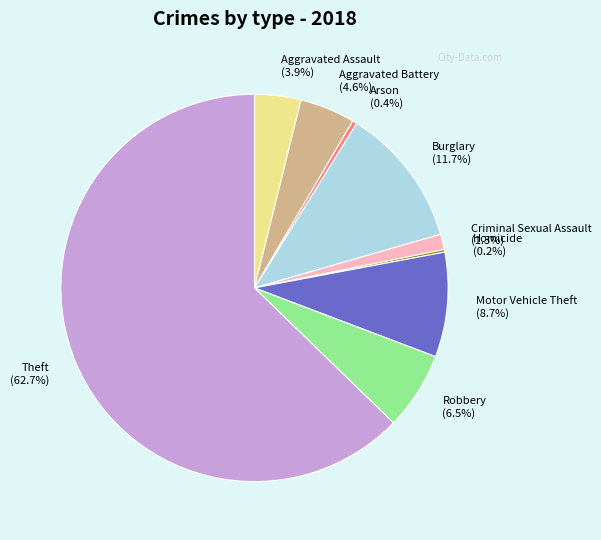

To the nearest percent, what percentage of the pie is Criminal Sexual Assault?

1%